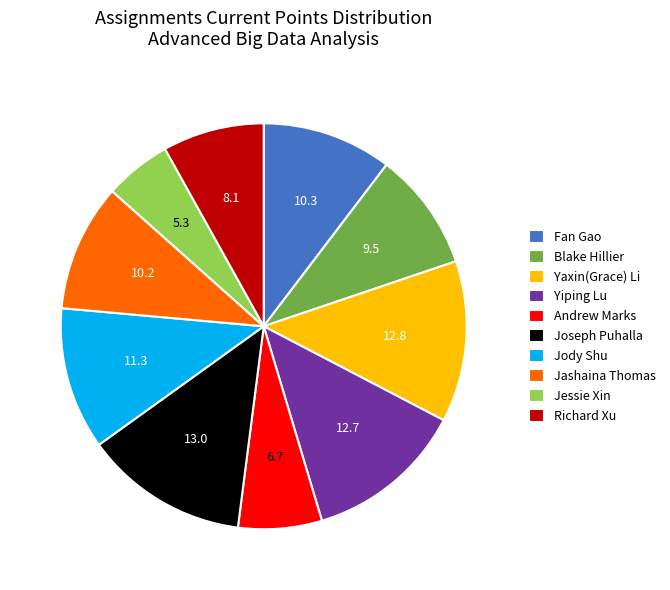

How many segments does this pie chart have?

10